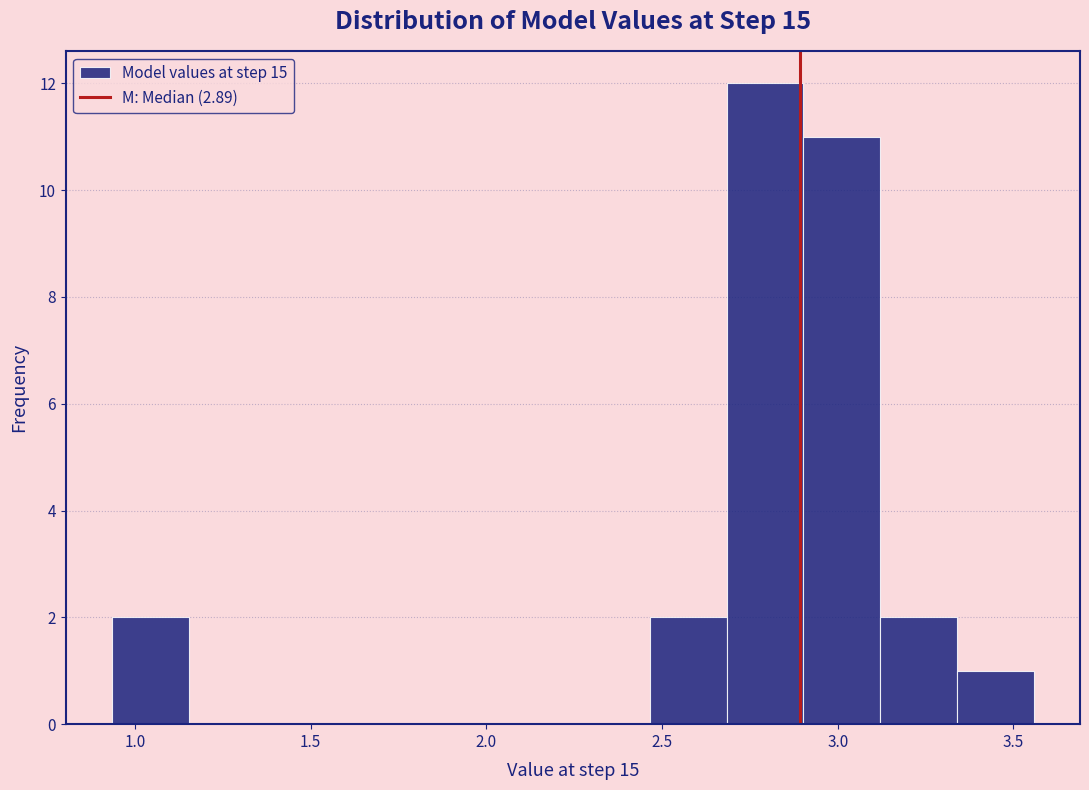

Over which range of the x-axis is the bar tallest?

2.70 to 2.90